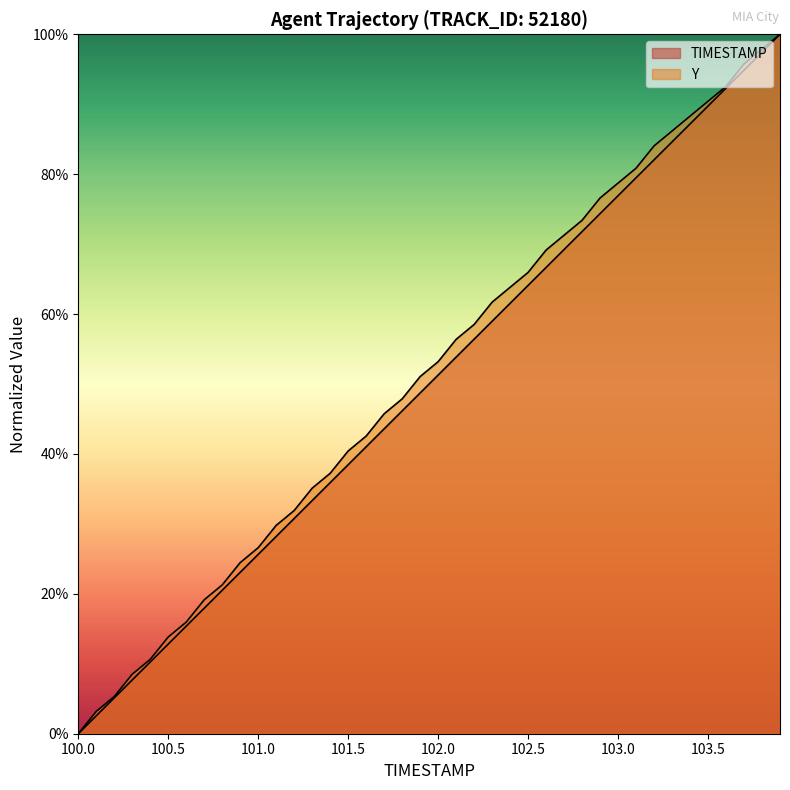

What position from the right is 101.6?

24